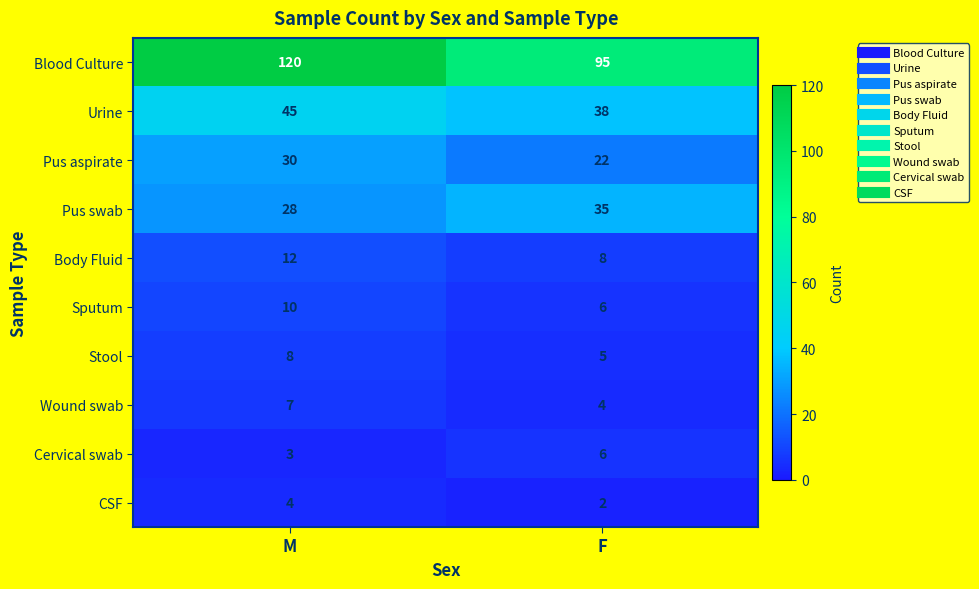

True or false: Urine has a value of 25 at M.

False